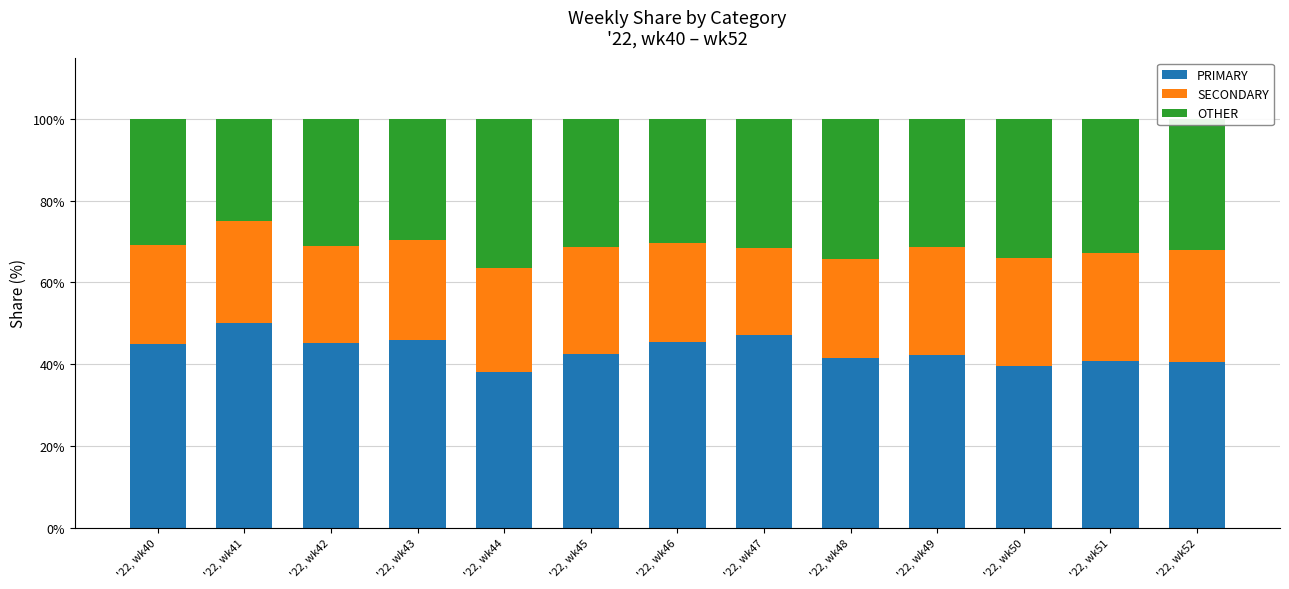

The value of PRIMARY at '22, wk48 is 61.7. True or false?

False